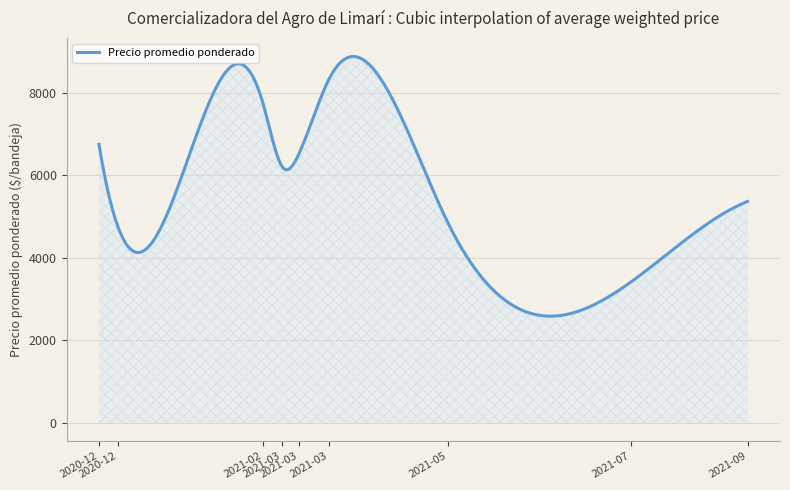

What is the minimum value shown in the chart?

2584.9